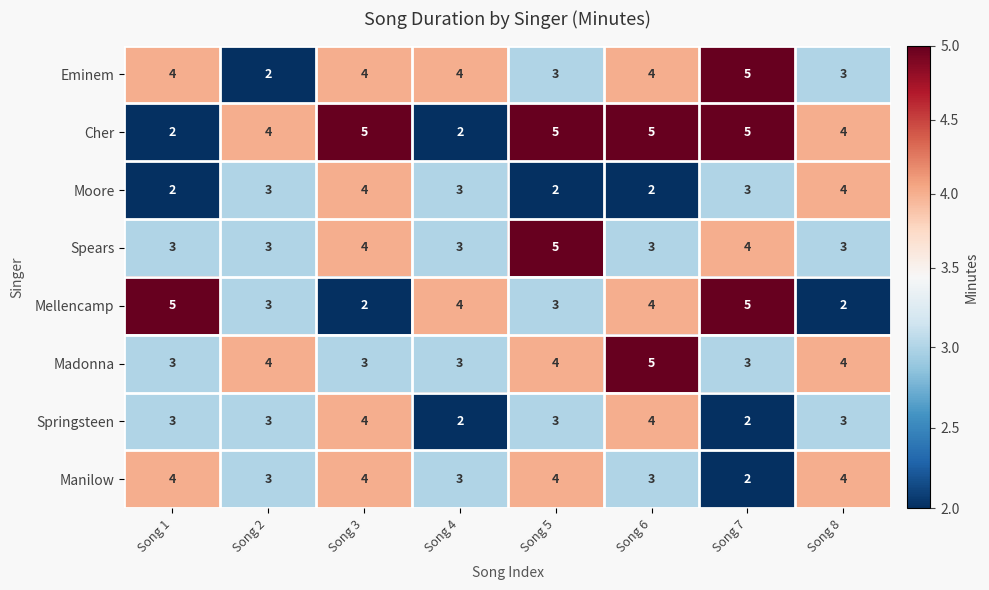

What is the maximum value shown in the chart?

5